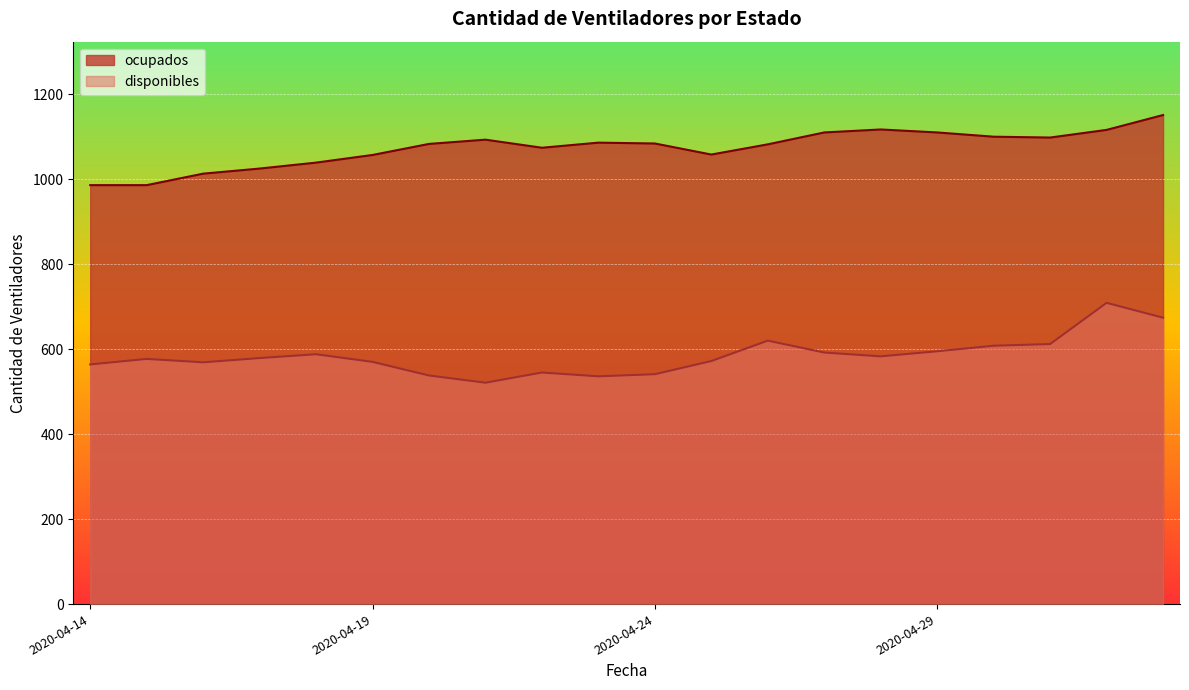

Reading right to left, what are all the values shown in this chart?

disponibles: 674	709	612	608	595	583	592	620	572	541	536	545	521	538	570	588	579	569	577	564
ocupados: 1151	1116	1098	1100	1110	1117	1110	1082	1058	1084	1086	1074	1093	1083	1057	1039	1025	1013	986	986